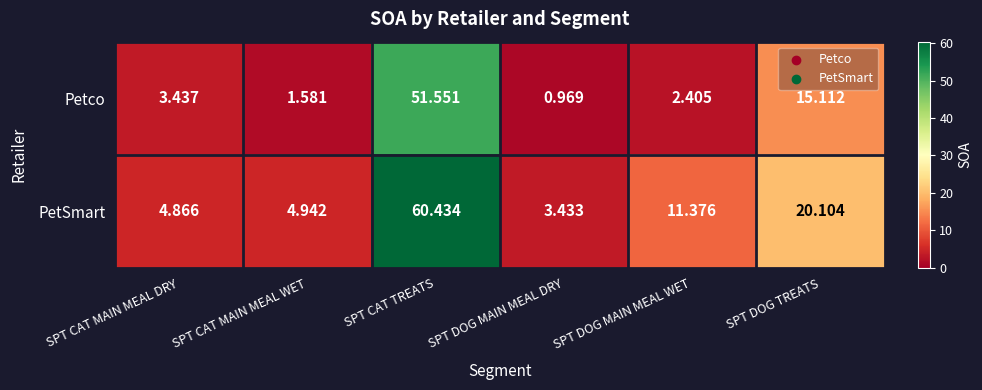

What is the greatest value displayed?

60.4